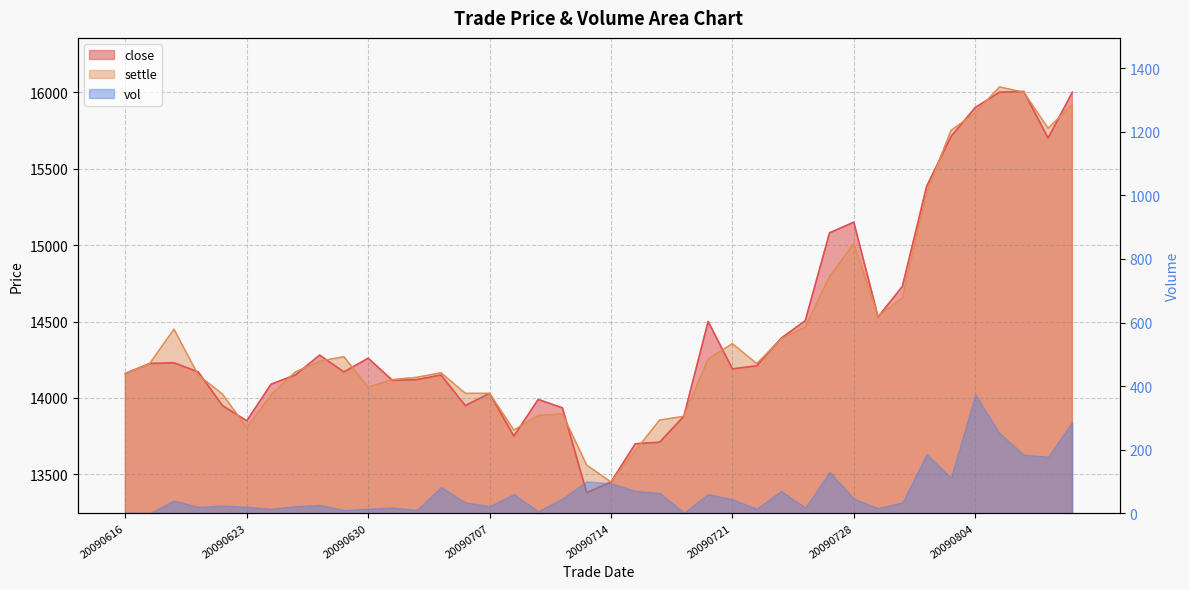

How many interior local valleys does the close series have?

9